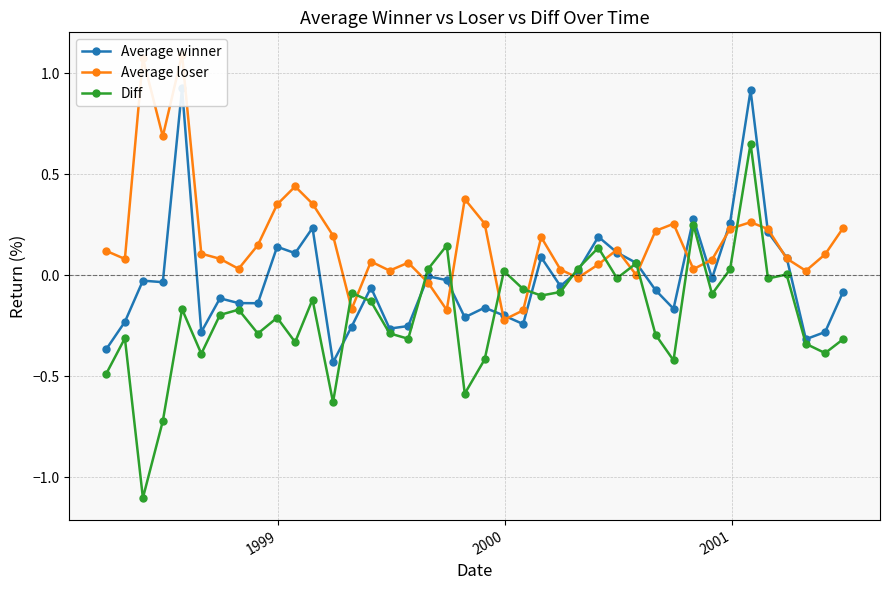

Which series ends up on top after the final intersection of Average loser and Diff?

Average loser